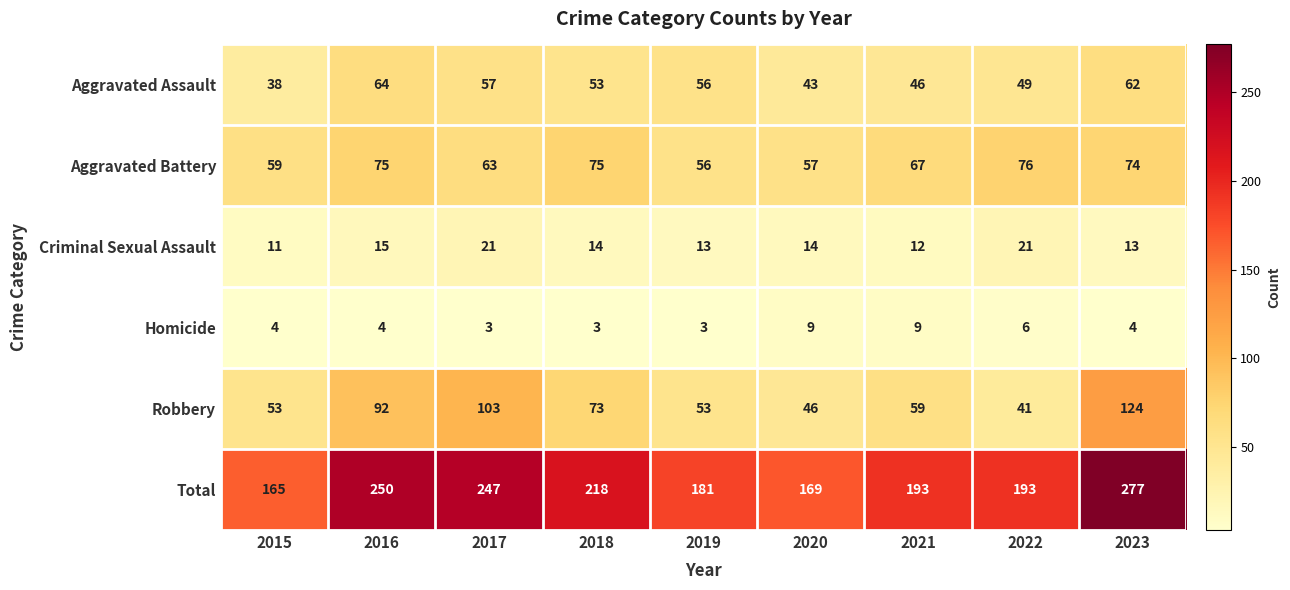

What is the minimum value shown in the chart?

3